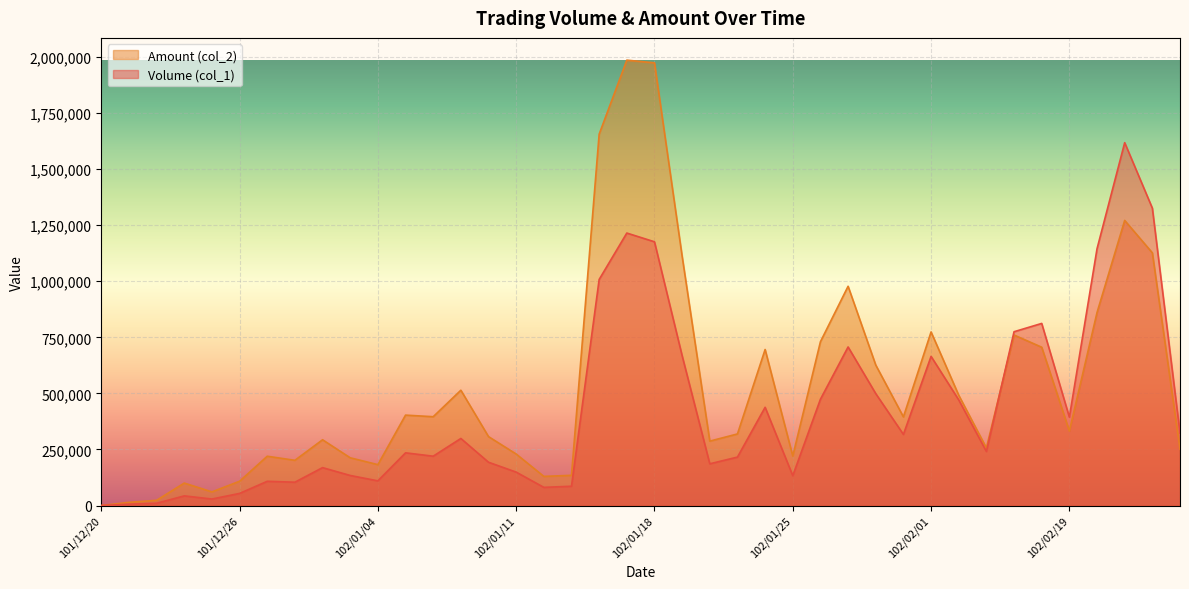

How many data points in Volume (col_1) are above 241000?

19